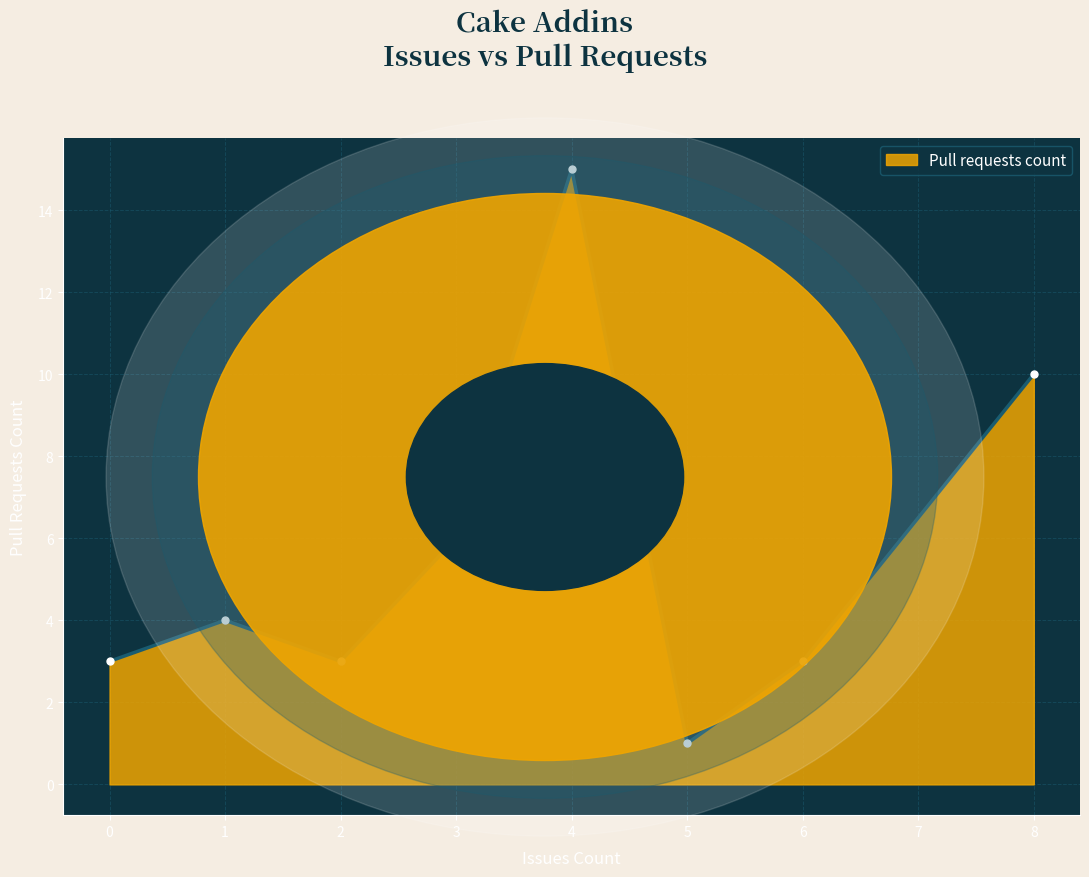

How many interior local valleys (lower than both neighbors) does the data have?

2